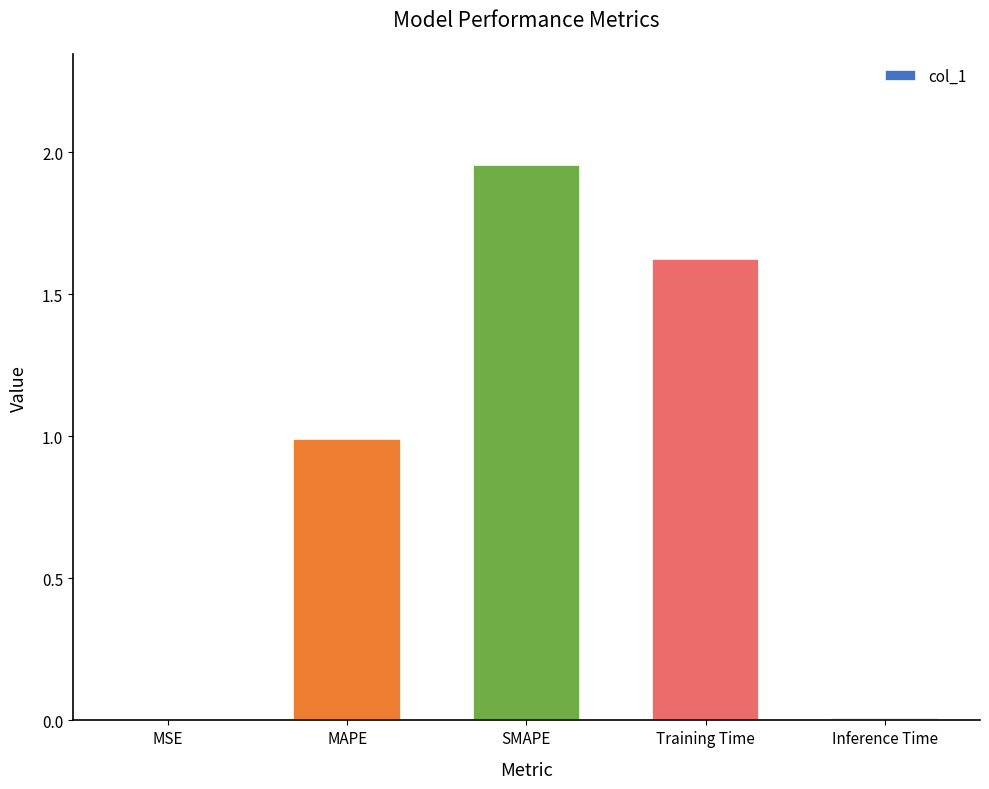

At which category does the chart reach its peak across all series?

SMAPE